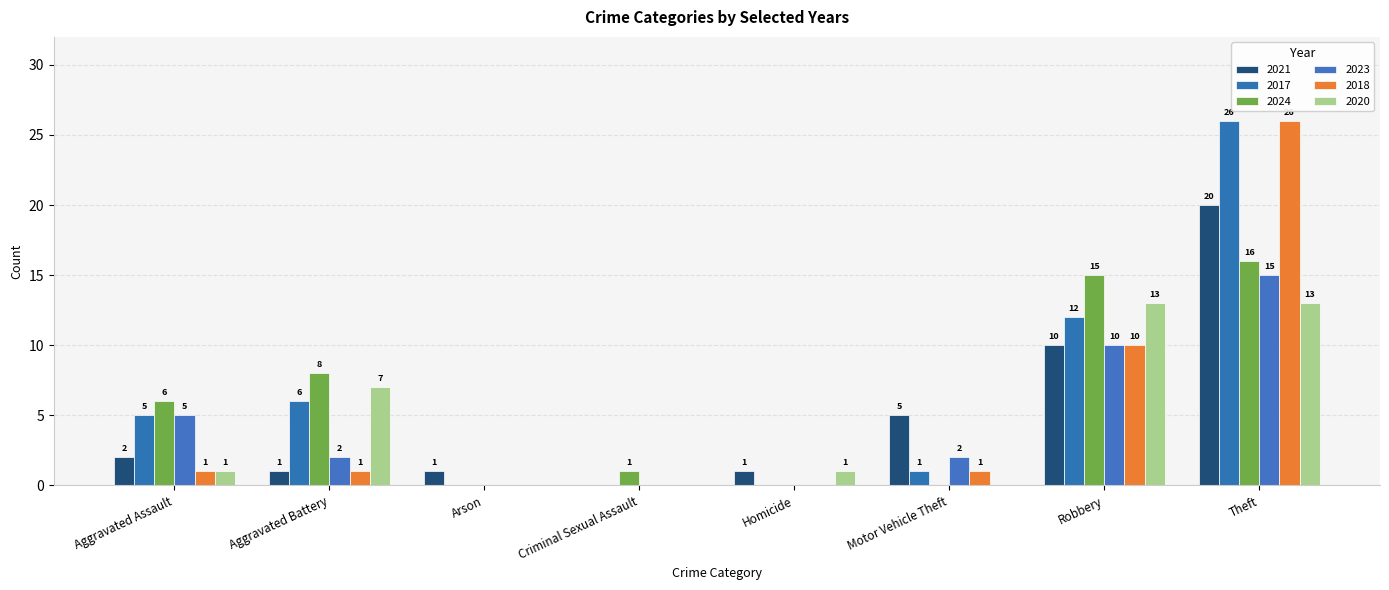

Which series has the largest range (max minus min)?

2017